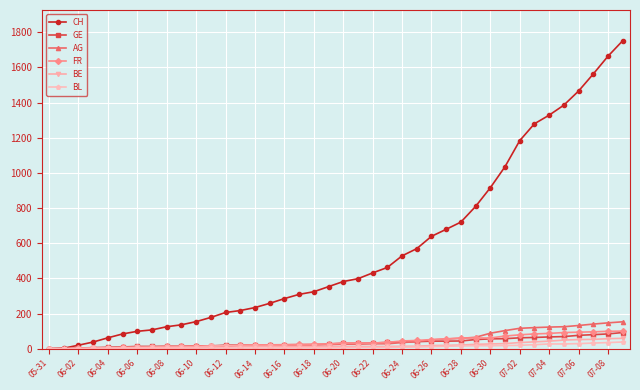

Does the chart display data point markers on the line(s)?

Yes